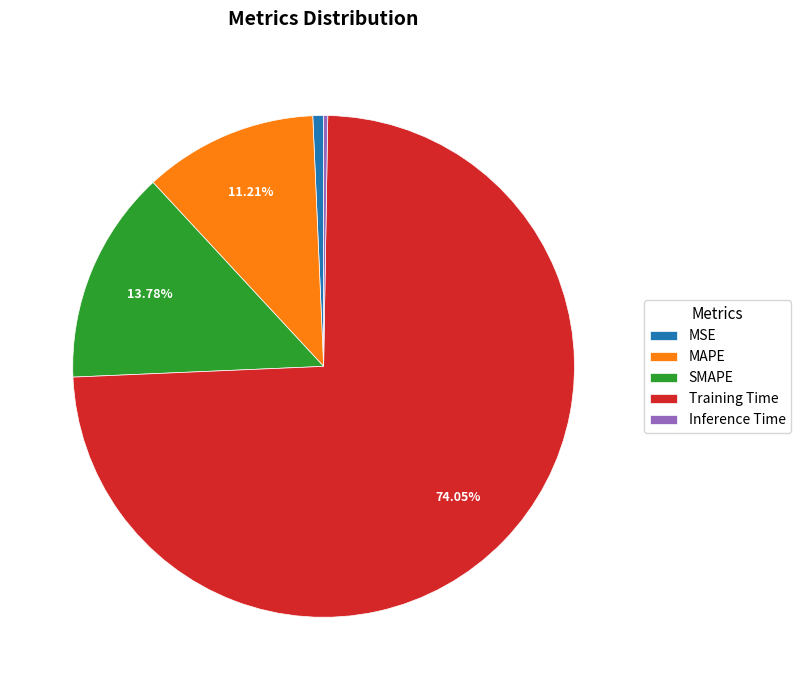

Does MAPE represent more than half of the total?

No